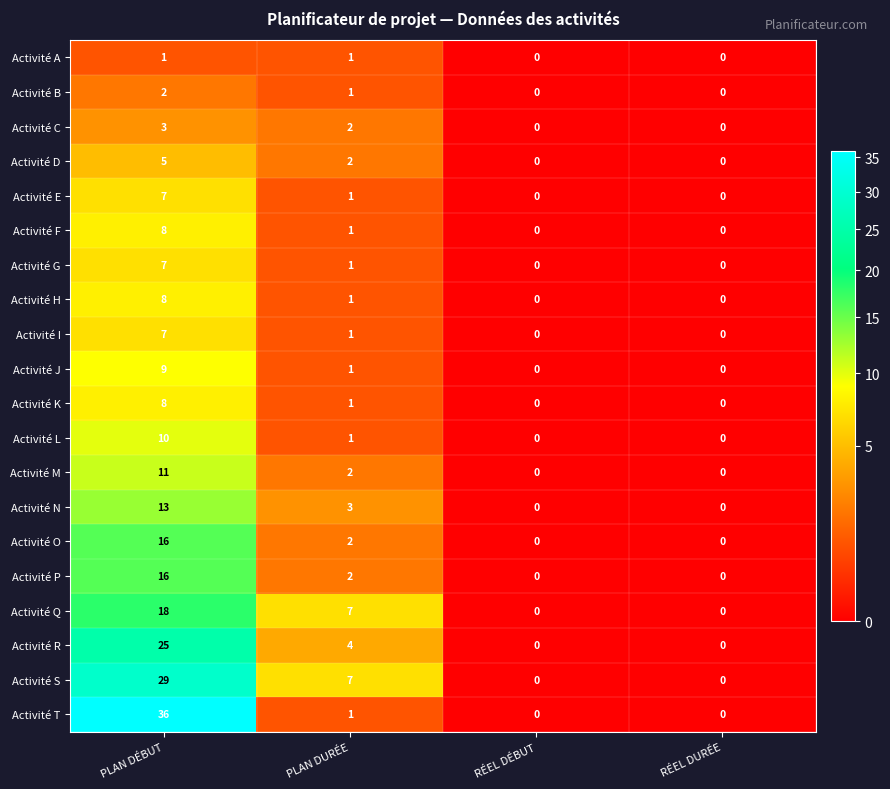

At which label is Activité K closest to 4?

PLAN DURÉE